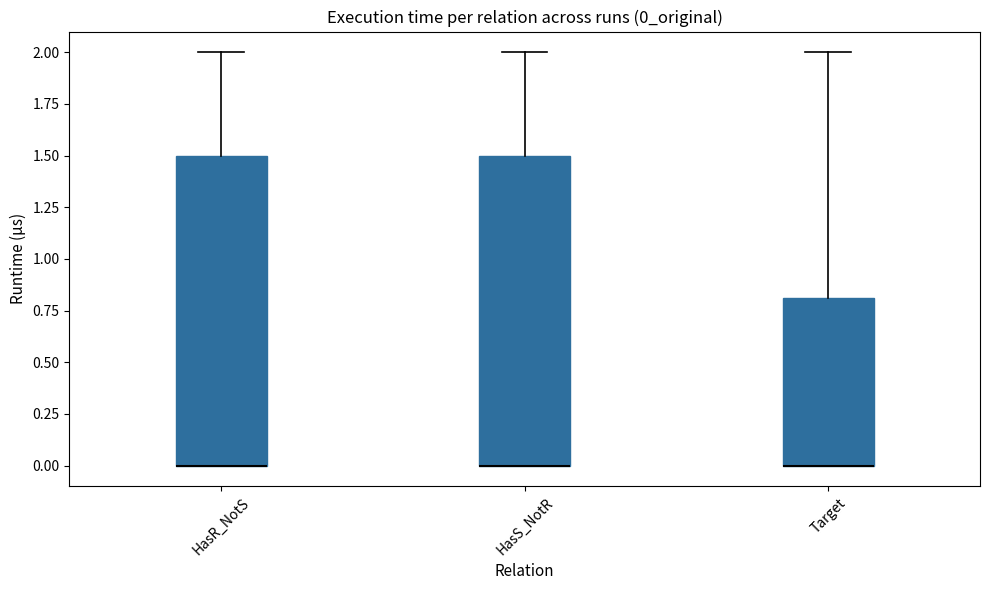

Reading left to right, read every box against the y-axis: the position of its median line, the range the box covers, and the ends of its whiskers. The values are not printed on the chart, so give them approximately, as read against the axis.

HasR_NotS: median 0.0 (drawn on the box's lower edge), box 0.0 to 1.5, whiskers 0.0 to 2.0
HasS_NotR: median 0.0 (drawn on the box's lower edge), box 0.0 to 1.5, whiskers 0.0 to 2.0
Target: median 0.0 (drawn on the box's lower edge), box 0.0 to 0.8, whiskers 0.0 to 2.0